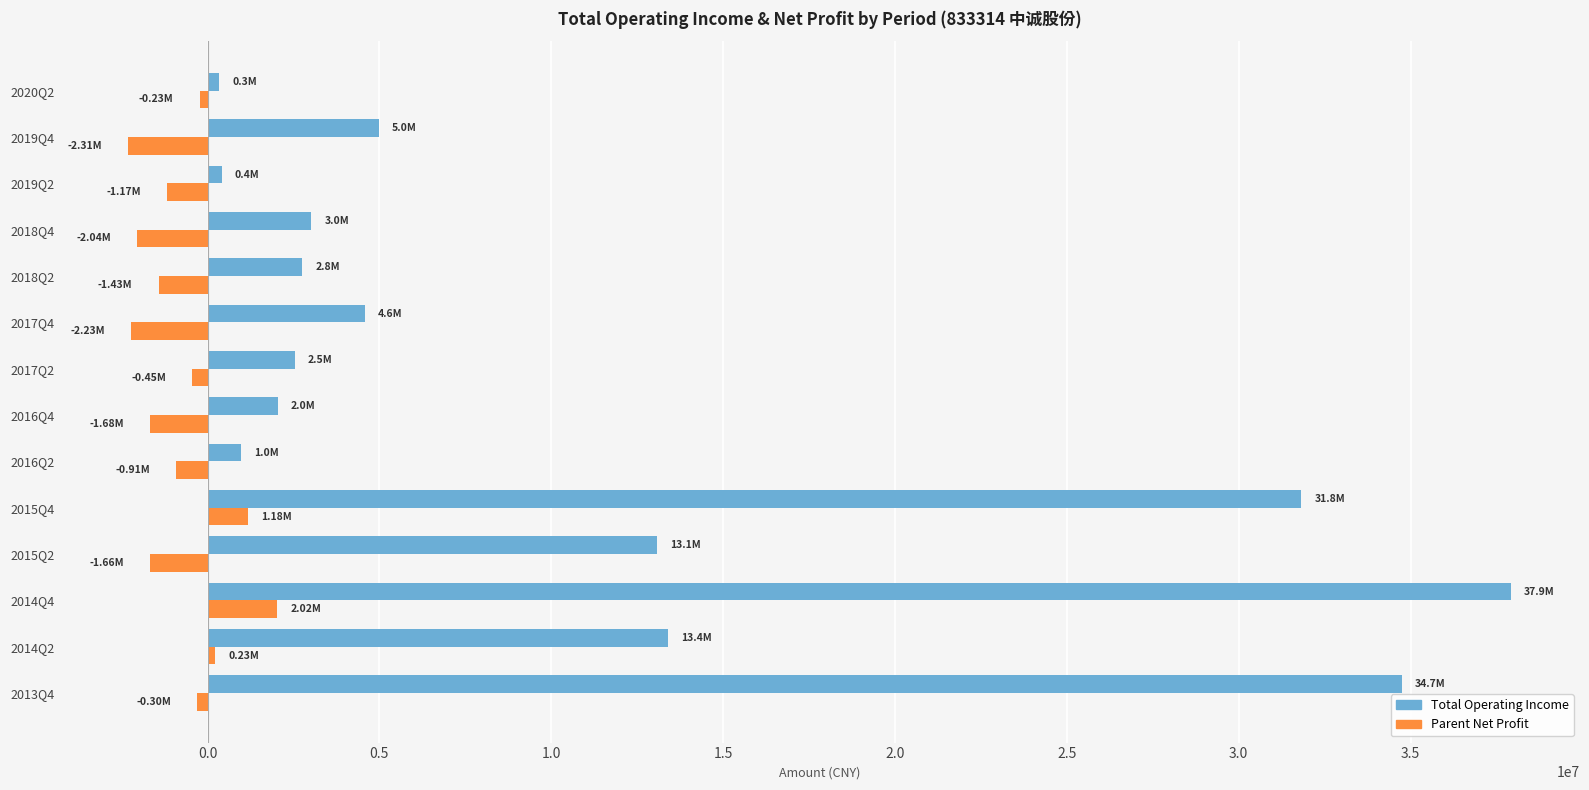

What is the difference between the highest and lowest values at 2018Q2?

4177475.9